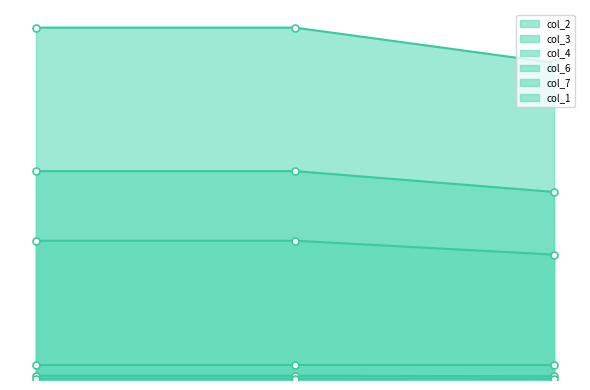

Rank the categories by col_4 value from lowest to highest.

2, 0, 1